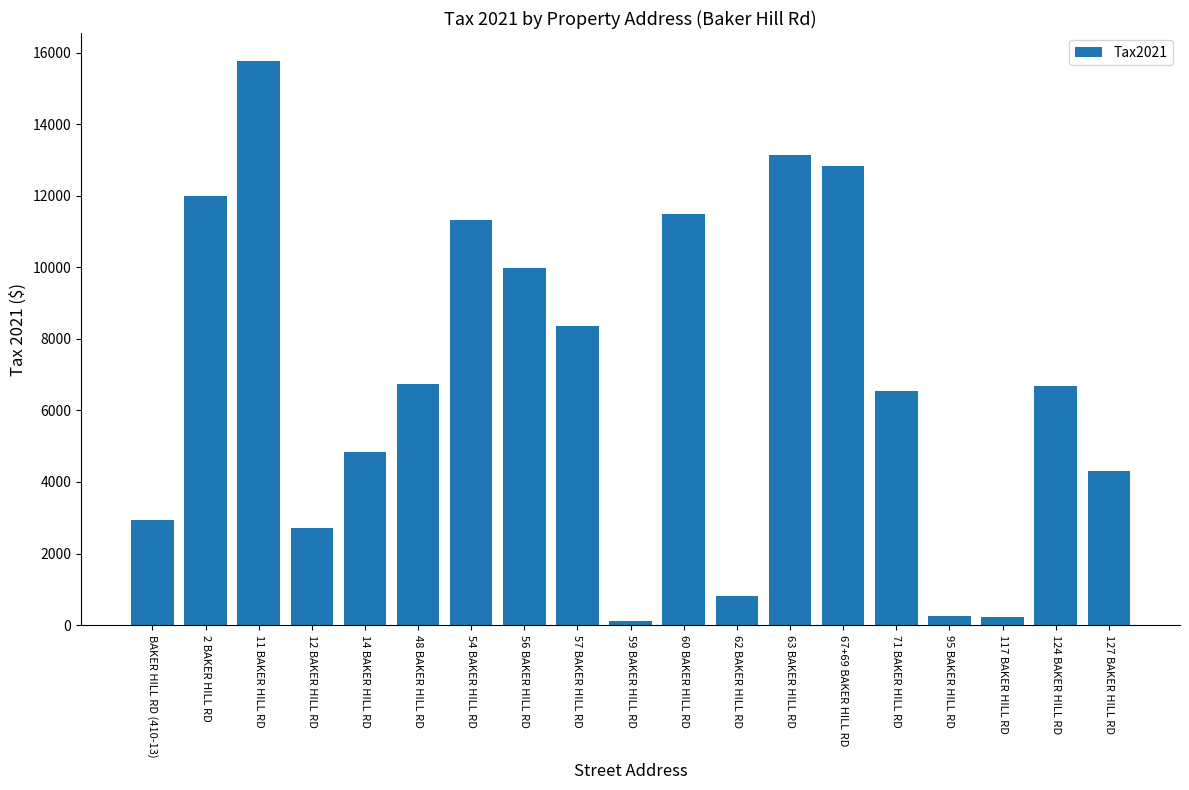

Is it true that the value at 63 BAKER HILL RD is 13144?

True